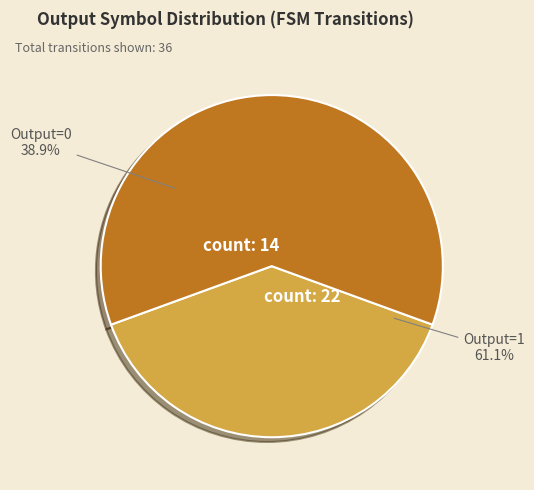

True or false: 20 accounts for 7% of the total.

False